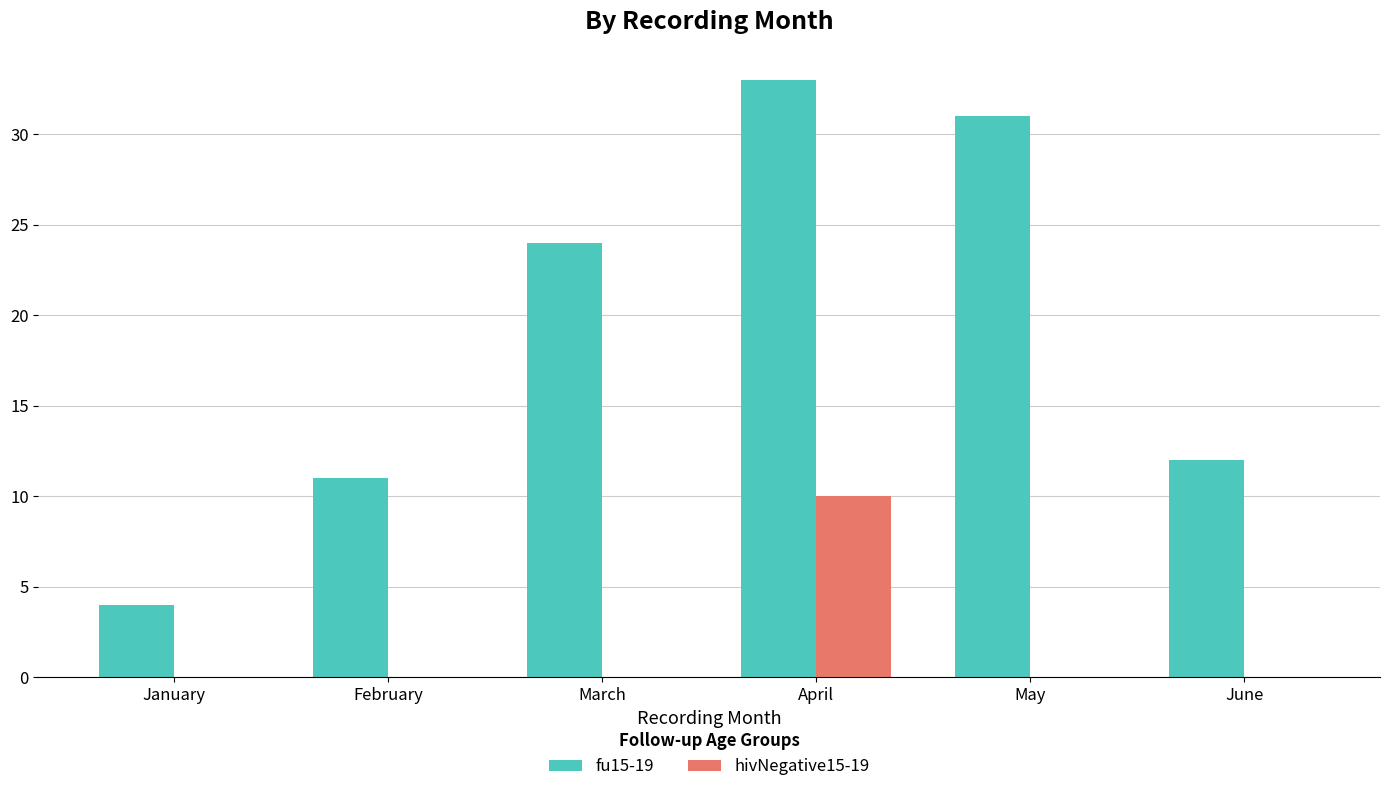

What is the sum of all fu15-19 values?

115